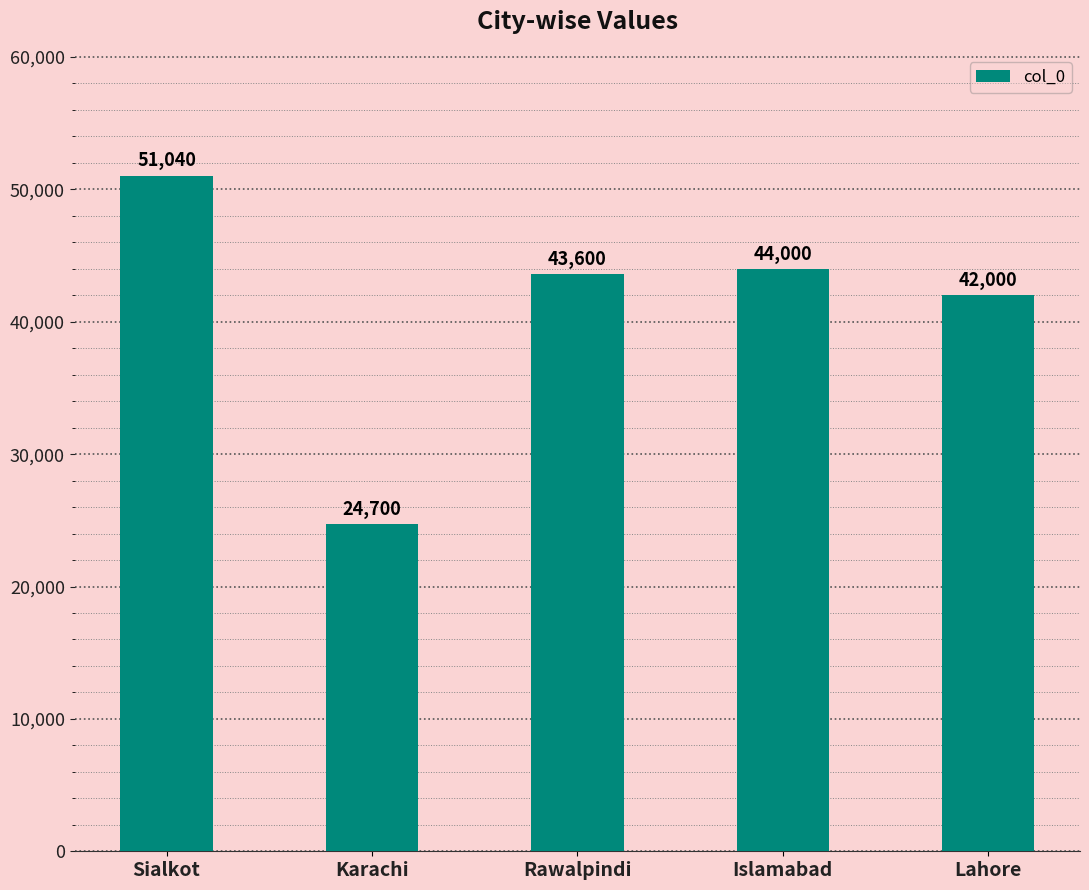

Rank the categories by value from lowest to highest.

Karachi, Lahore, Rawalpindi, Islamabad, Sialkot